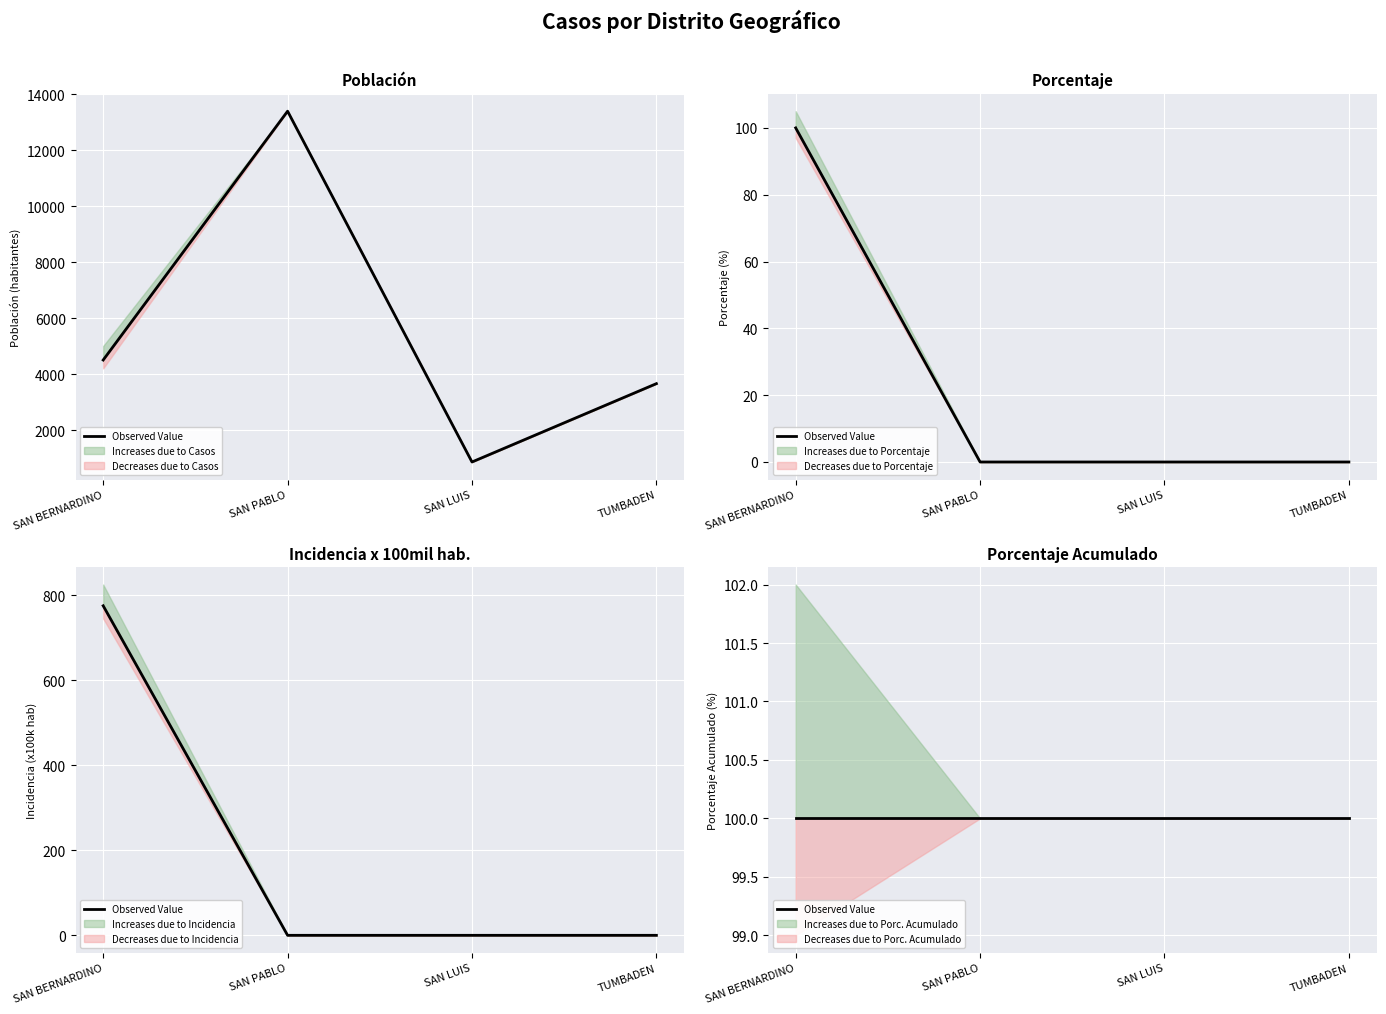

True or false: incidencia_100mil_hab and poblacion intersect in this chart.

False